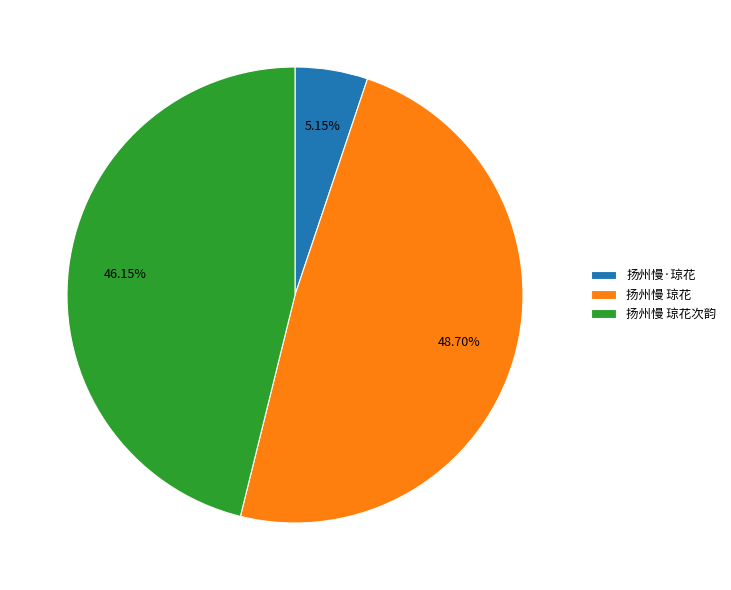

What percentage is the 扬州慢 琼花 slice, to the nearest percent?

49%